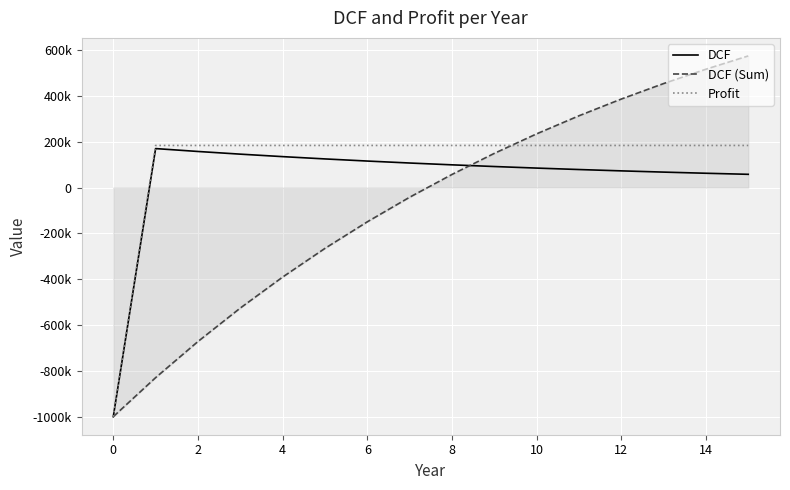

Does the chart display data point markers on the line(s)?

No